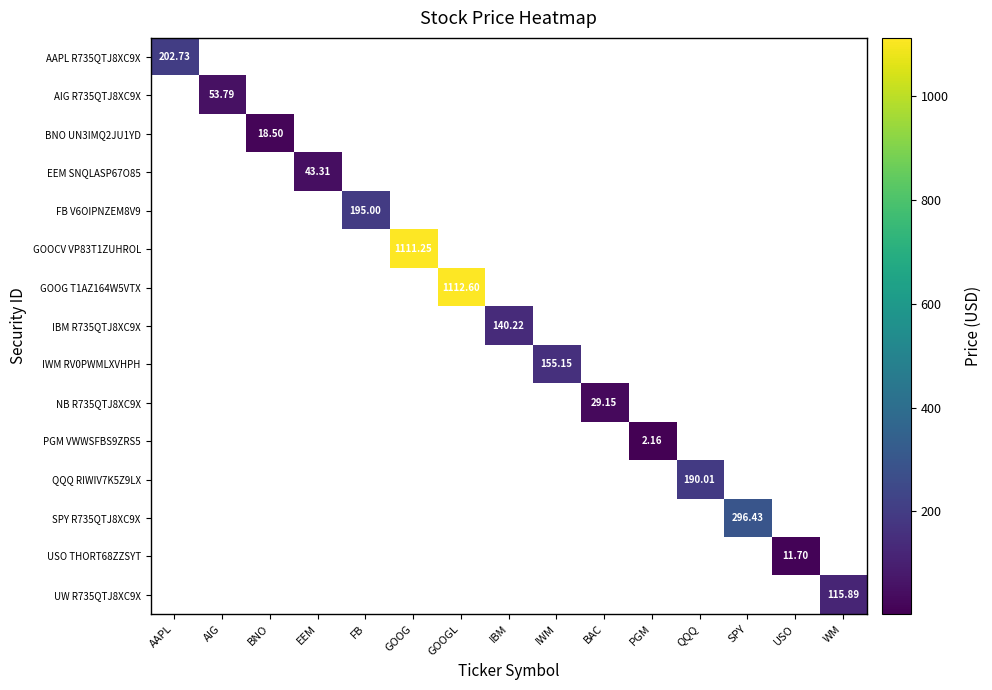

How many data points does each series have?

15